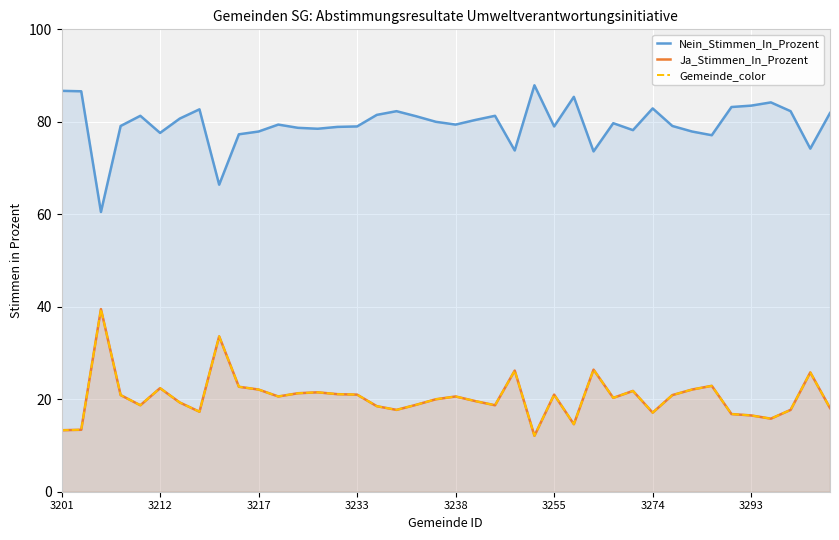

In Nein_Stimmen_In_Prozent, how many points are lower than both neighbors (excluding endpoints)?

11